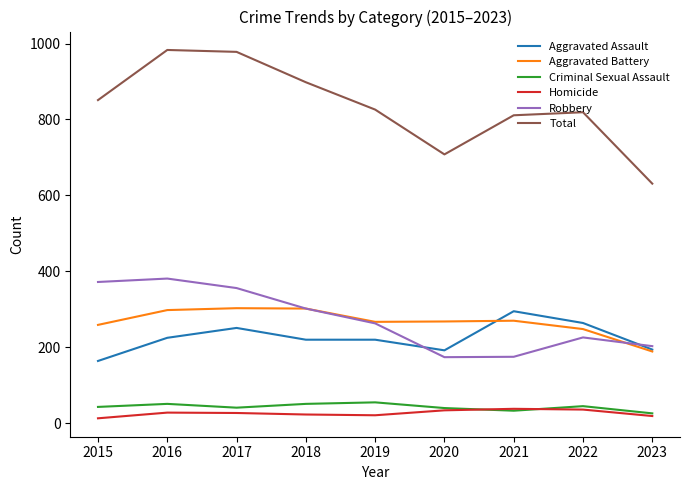

Which series has the widest spread of values?

Total